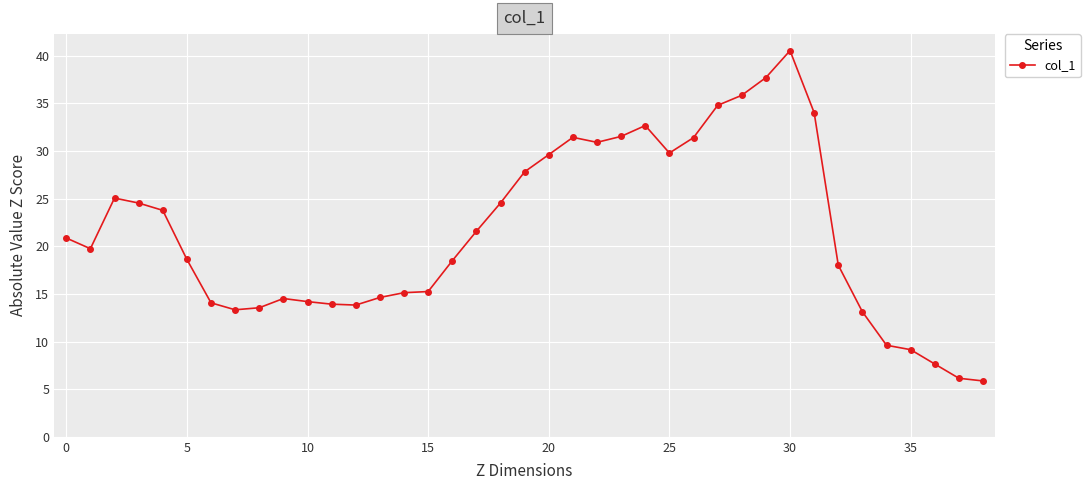

What is the value of the 38th point from the left?

6.1